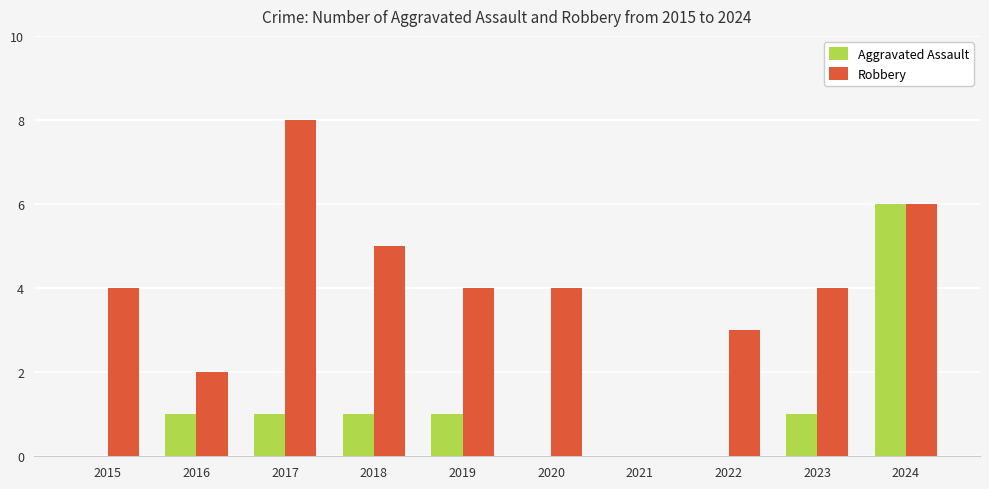

Count the number of data series in this chart.

2